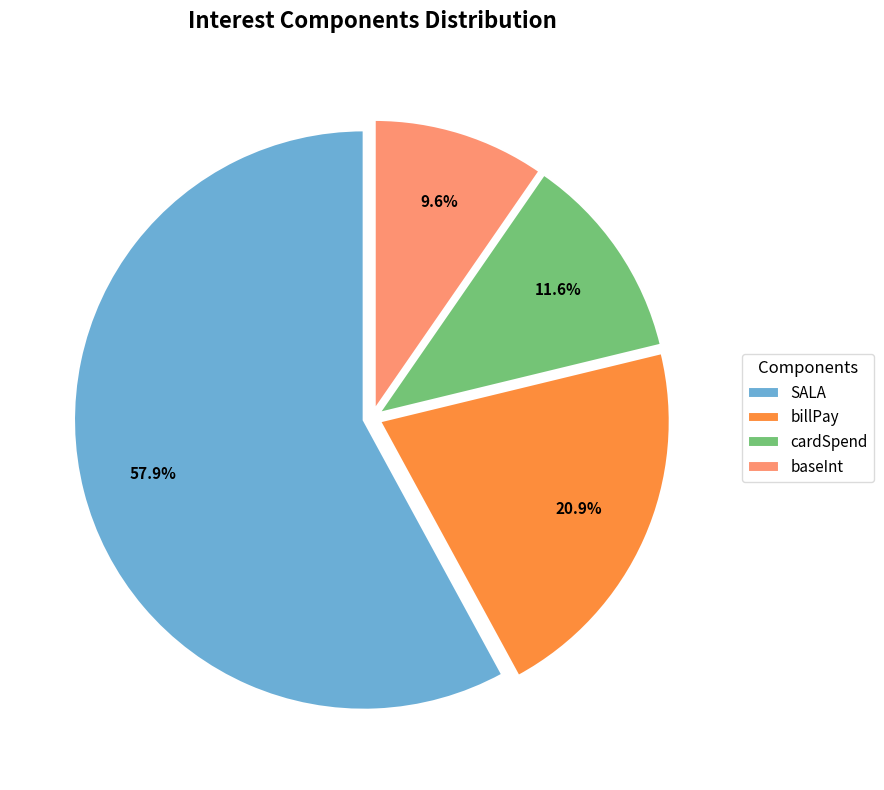

Approximately how many times larger is the value at cardSpend compared to baseInt?

1.2